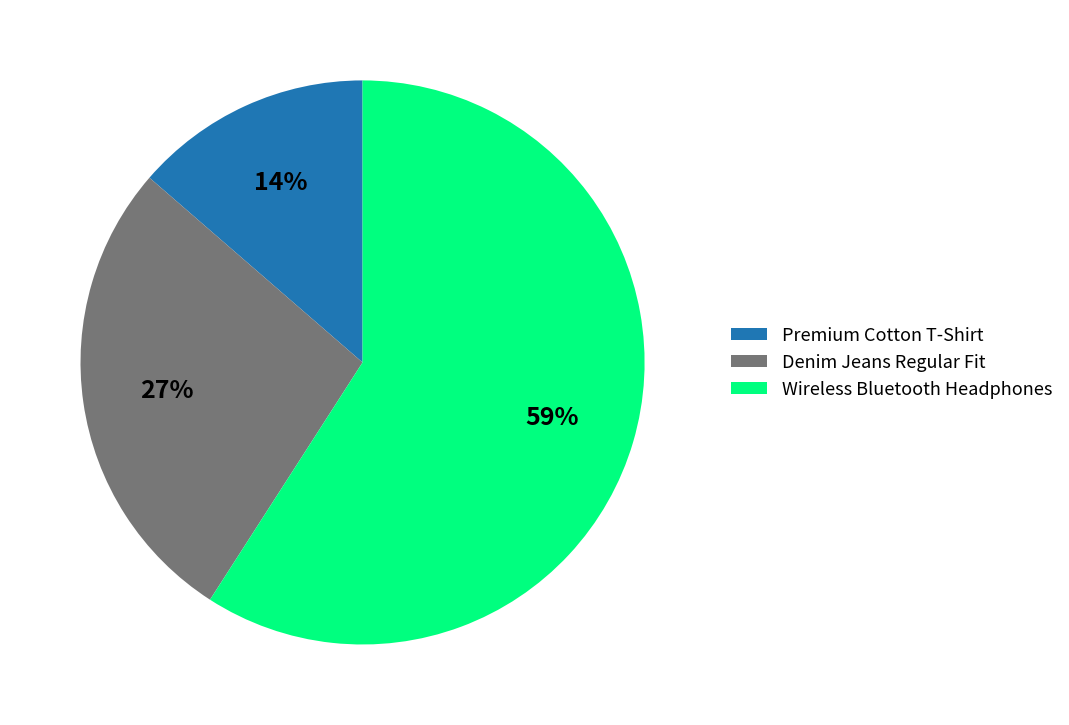

To the nearest percent, what is the difference between the largest and smallest slice percentages?

45%